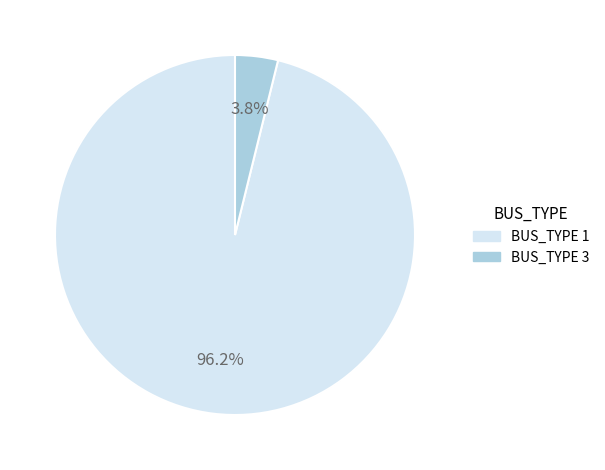

Between BUS_TYPE 3 and BUS_TYPE 1, which is larger?

BUS_TYPE 1